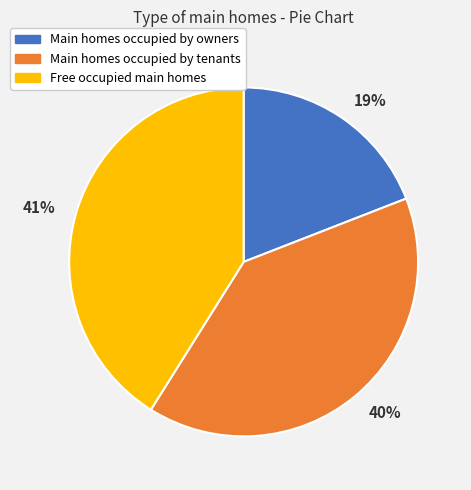

Rank the categories by value from lowest to highest.

19%, 40%, 41%